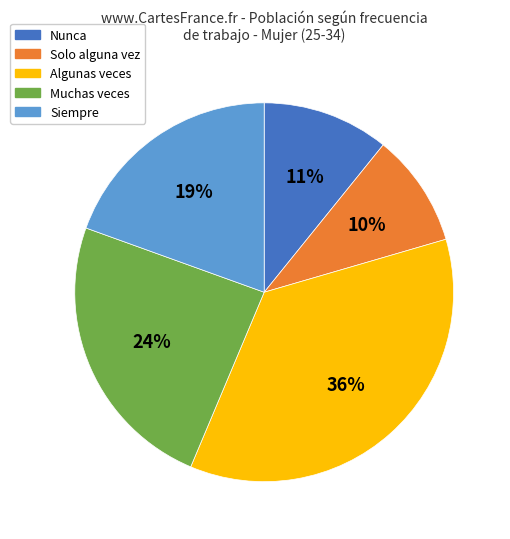

Which has a higher value, Algunas veces or Muchas veces?

Algunas veces